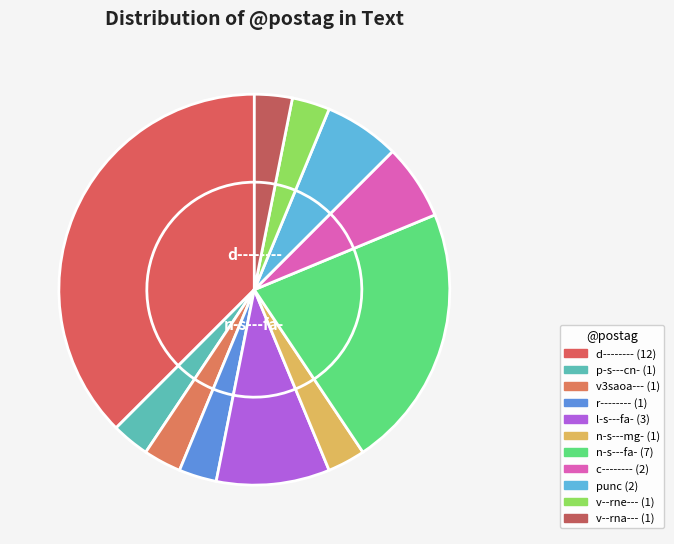

Does punc represent more than half of the total?

No